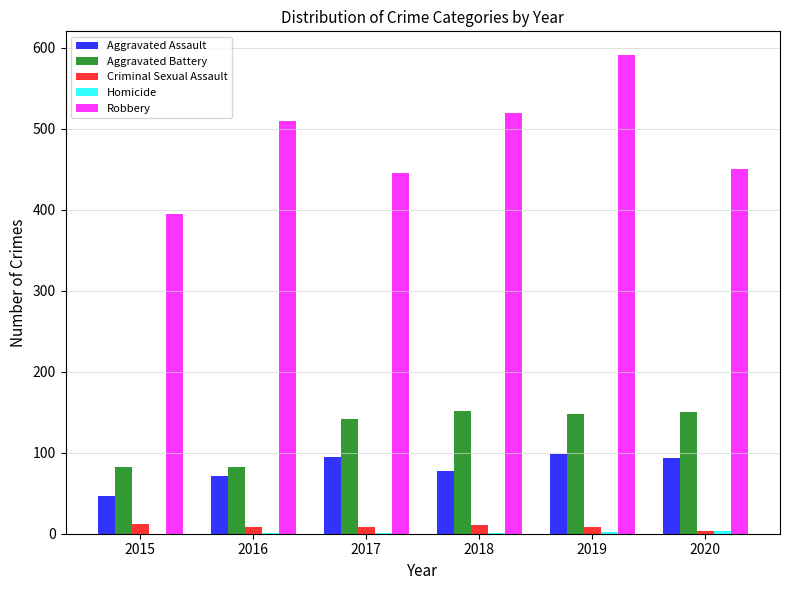

What is the spread (max minus min) of values at 2020?

447